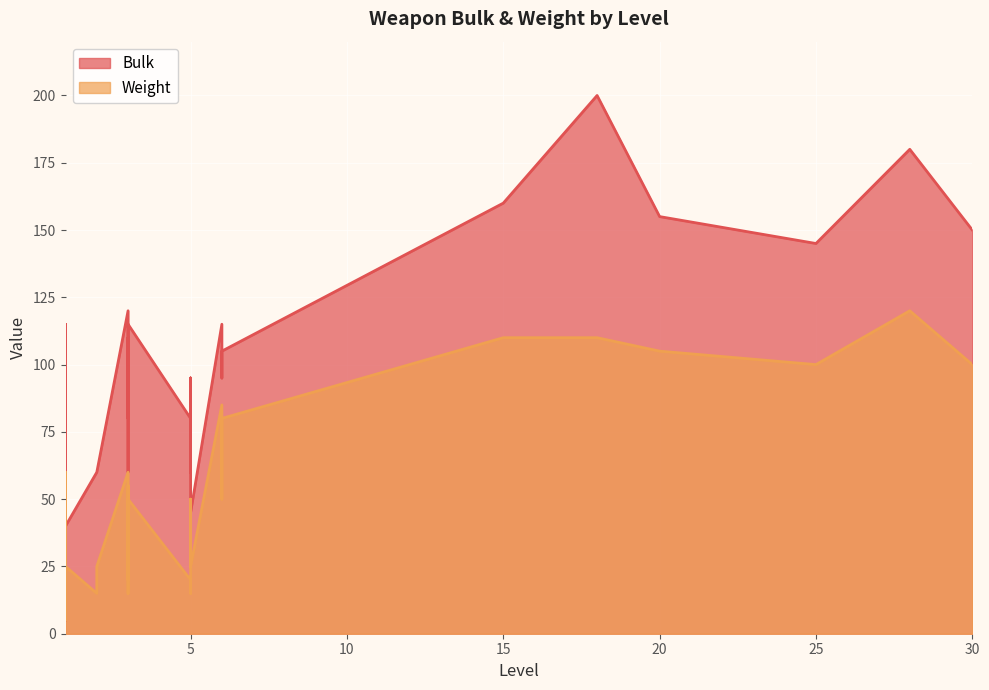

Which series has the widest spread of values?

Bulk